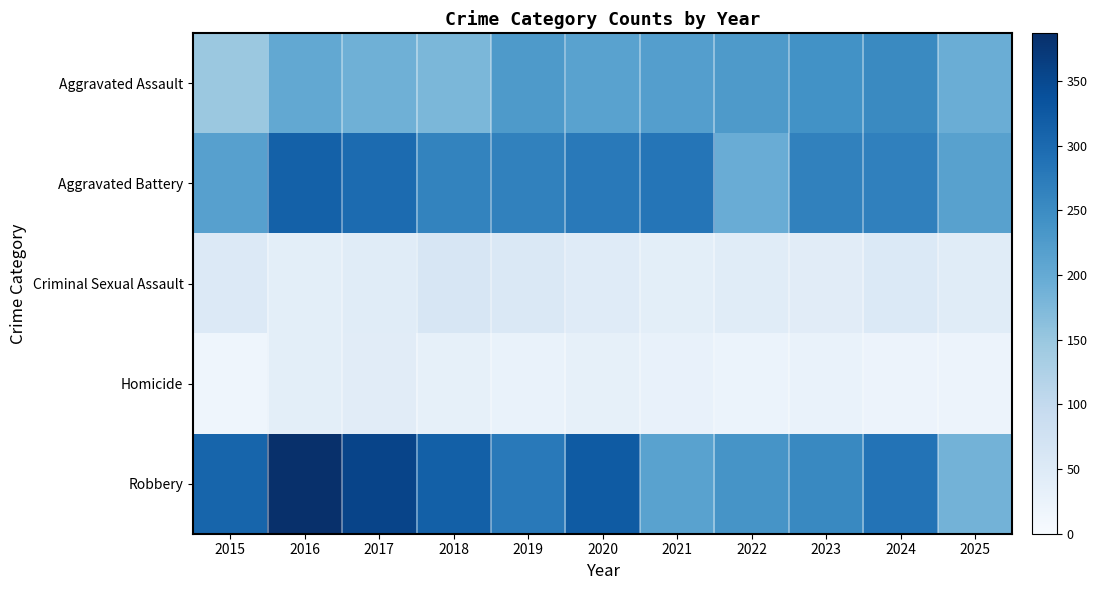

Reading left to right, list all the values displayed in this chart.

Aggravated Assault: 2015=147	2016=204	2017=190	2018=177	2019=227	2020=214	2021=220	2022=227	2023=241	2024=253	2025=194
Aggravated Battery: 2015=217	2016=314	2017=299	2018=263	2019=265	2020=278	2021=283	2022=196	2023=265	2024=267	2025=215
Criminal Sexual Assault: 2015=52	2016=38	2017=44	2018=62	2019=55	2020=46	2021=39	2022=45	2023=43	2024=53	2025=44
Homicide: 2015=18	2016=39	2017=43	2018=32	2019=26	2020=32	2021=29	2022=23	2023=27	2024=22	2025=22
Robbery: 2015=307	2016=387	2017=356	2018=315	2019=278	2020=323	2021=214	2022=237	2023=254	2024=286	2025=185